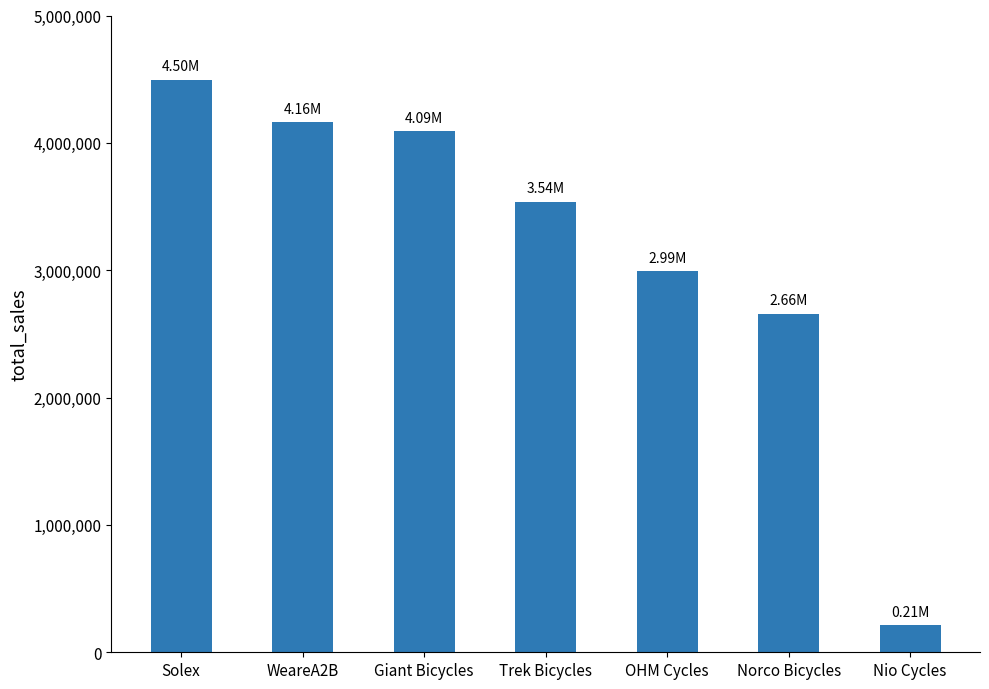

How many bars are there in total?

7